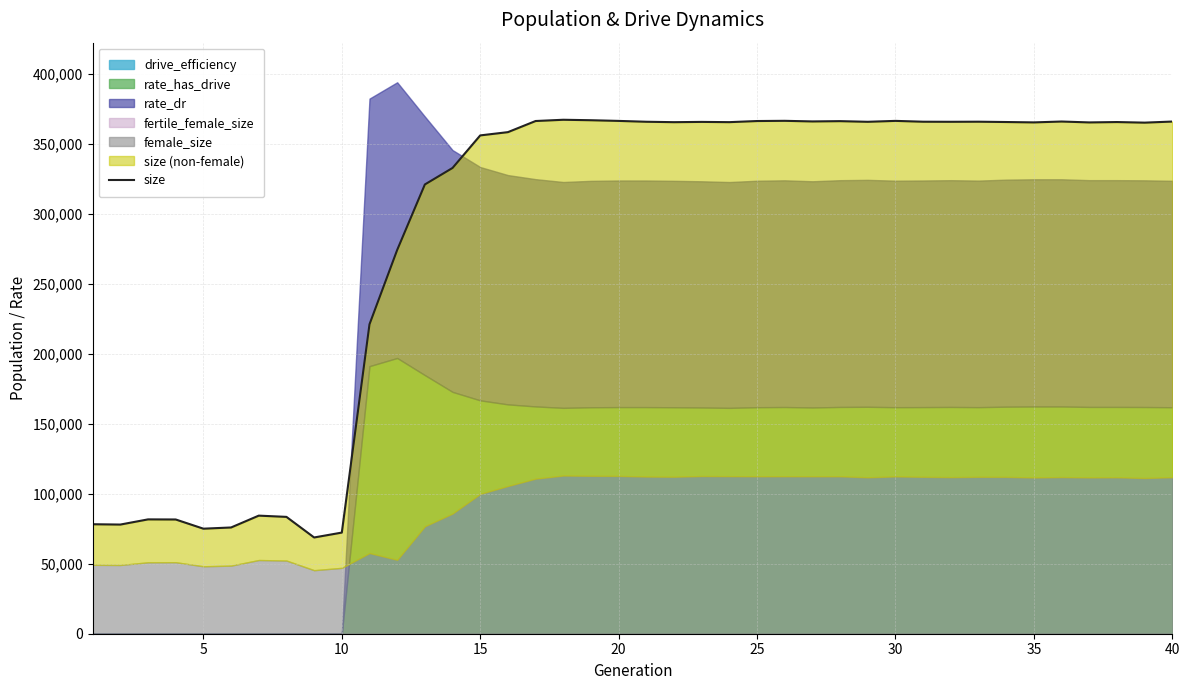

Which has a higher value, 35 or 34?

35